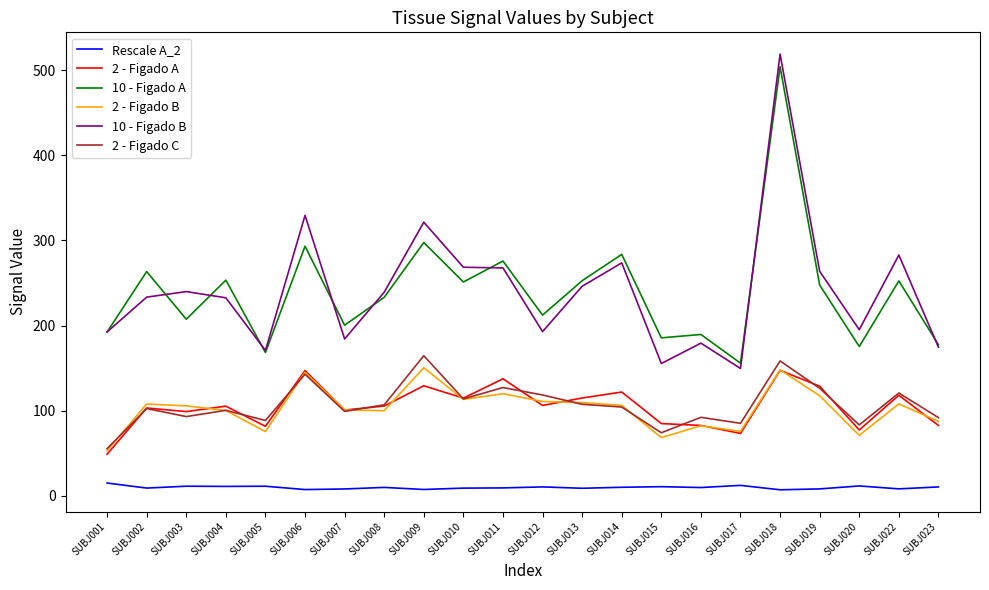

True or false: 10 - Figado B has a value of 195.1 at SUBJ020.

True